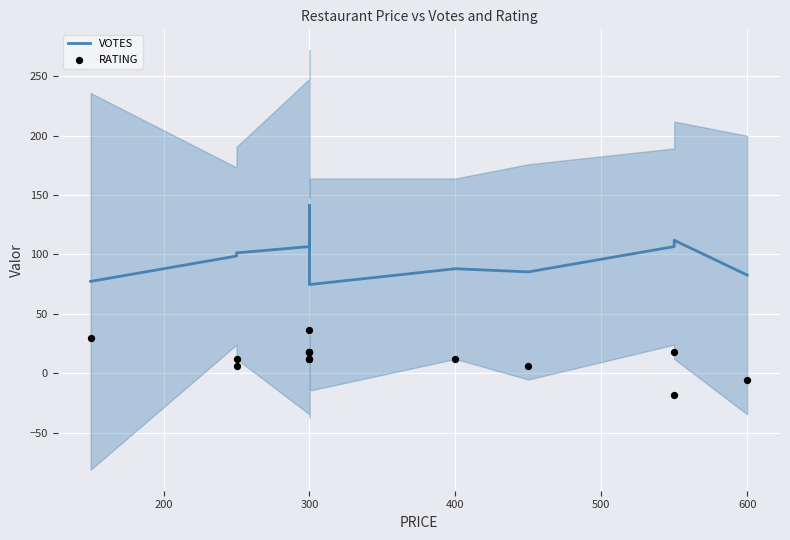

Which series contains the highest Y value?

VOTES